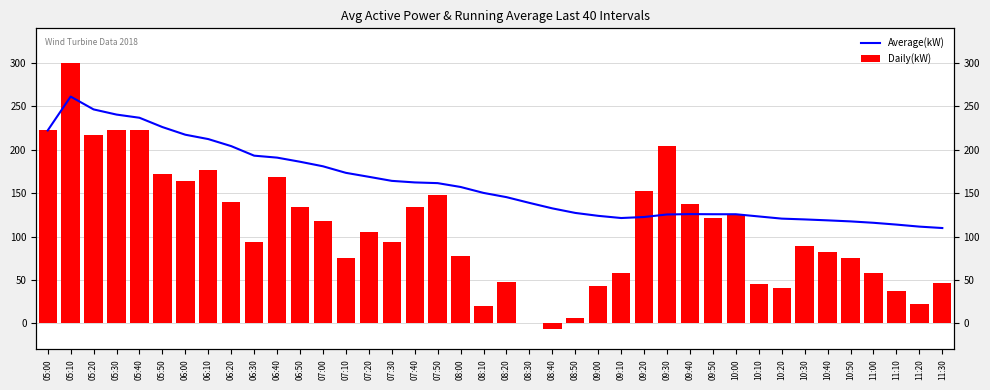

Rank the categories by Daily(kW) value from lowest to highest.

08:40, 08:30, 08:50, 08:10, 11:20, 11:10, 10:20, 09:00, 10:10, 11:30, 08:20, 11:00, 09:10, 07:10, 10:50, 08:00, 10:40, 10:30, 07:30, 06:30, 07:20, 07:00, 09:50, 10:00, 07:40, 06:50, 09:40, 06:20, 07:50, 09:20, 06:00, 06:40, 05:50, 06:10, 09:30, 05:20, 05:40, 05:00, 05:30, 05:10